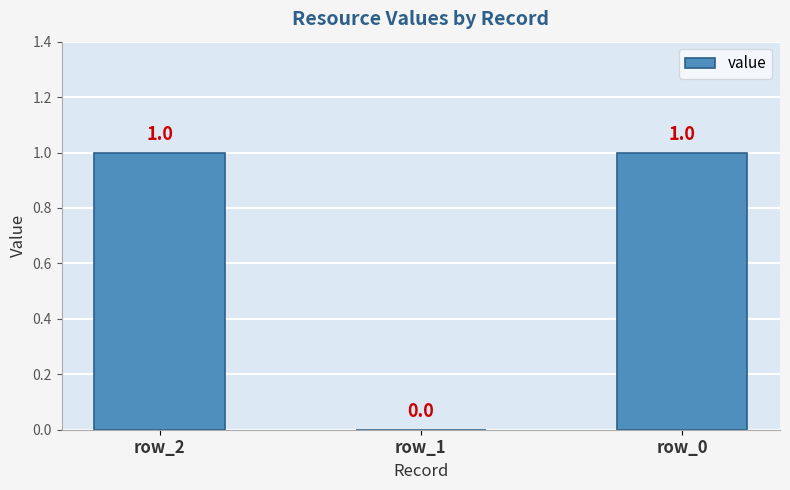

The chart shows a value of 1 at row_2. True or false?

True